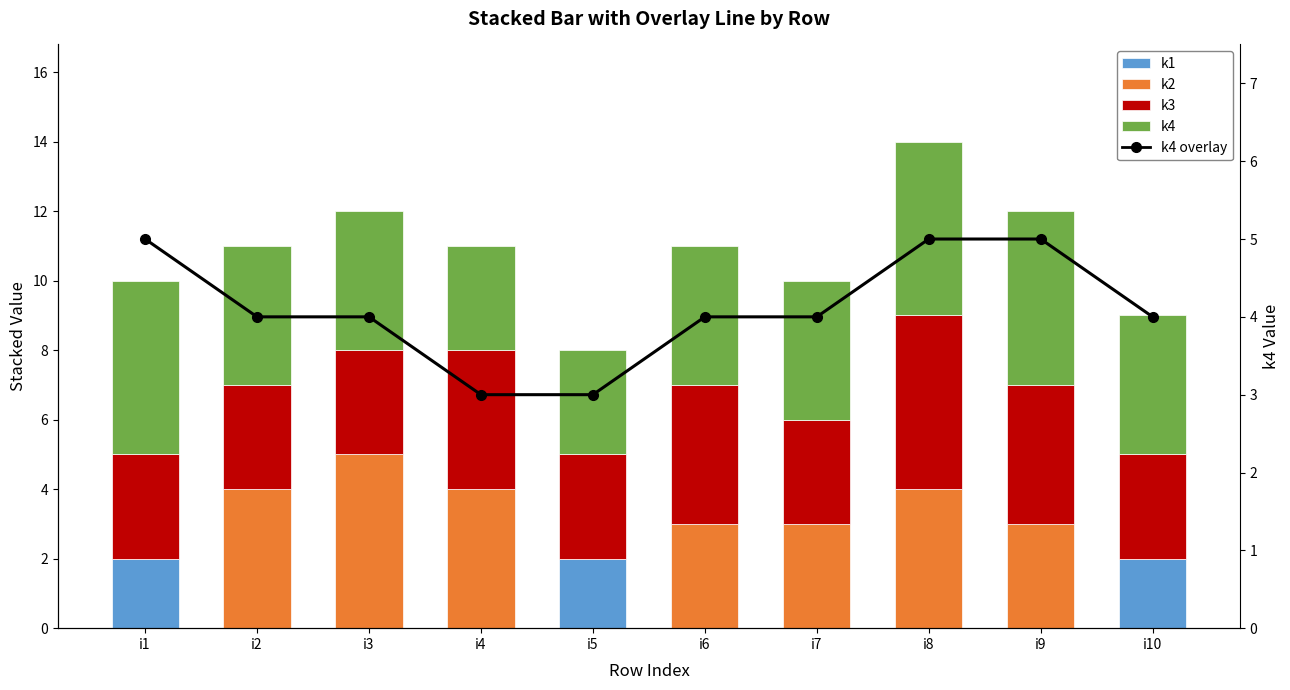

Which series changed the most between i2 and i5?

k2